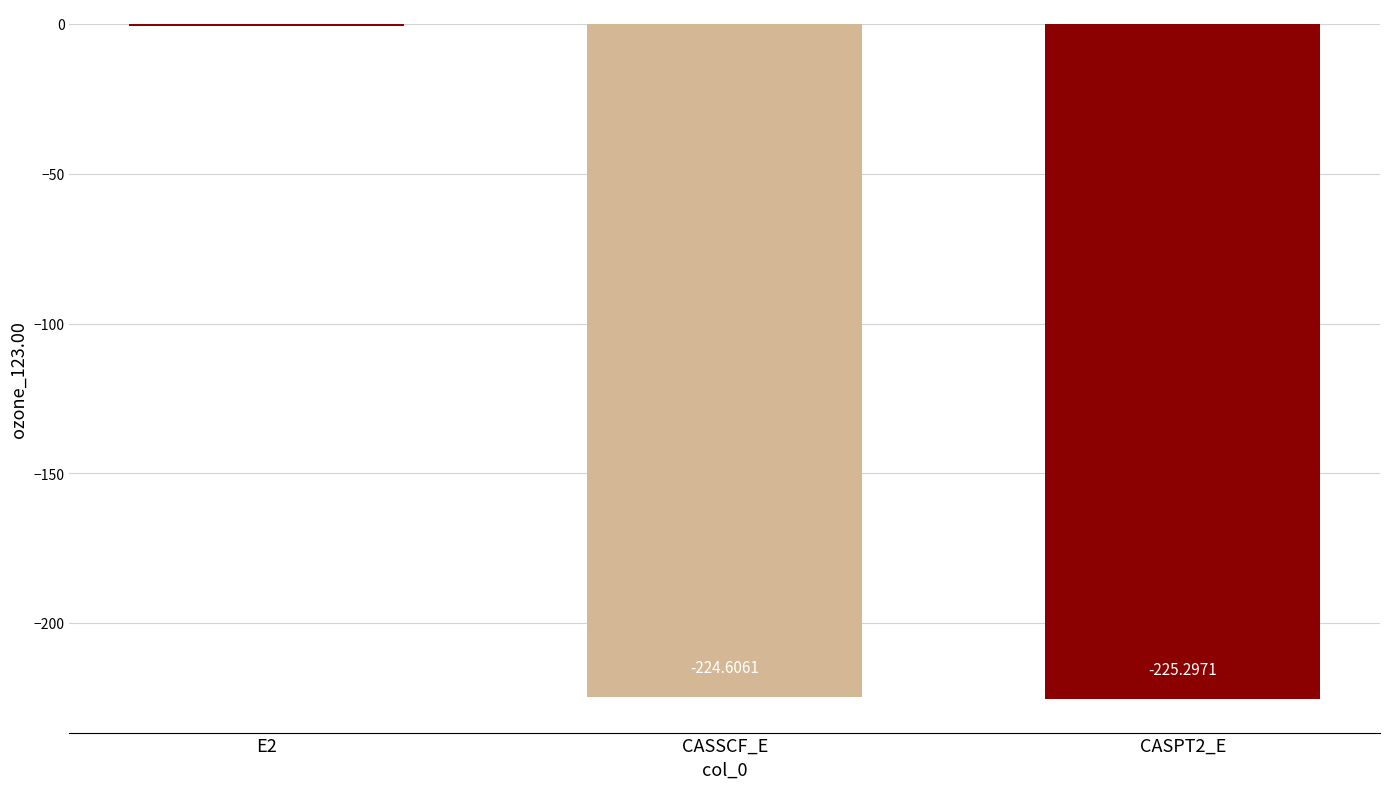

What is the sum of the values at CASSCF_E and E2?

-225.3